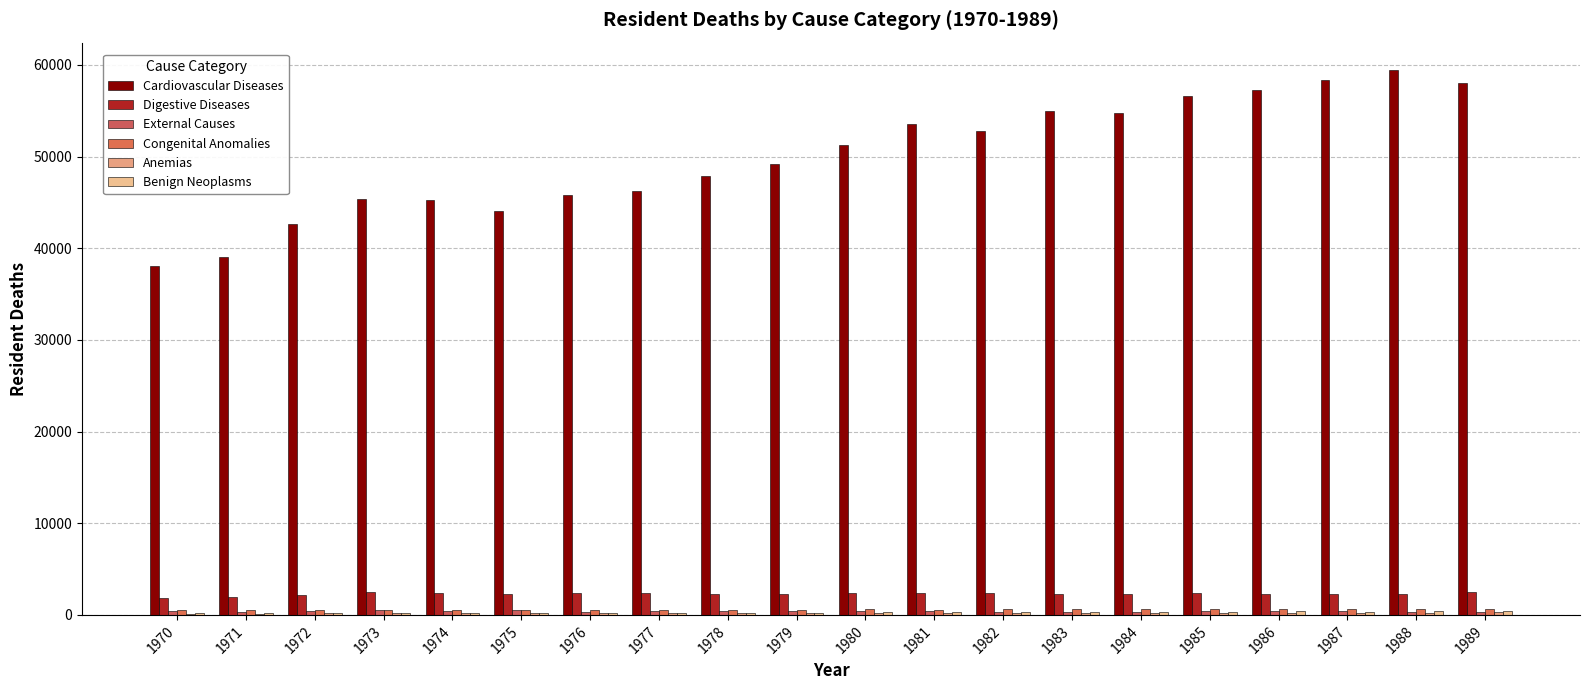

Are the bars grouped side by side (vs. stacked)?

Yes